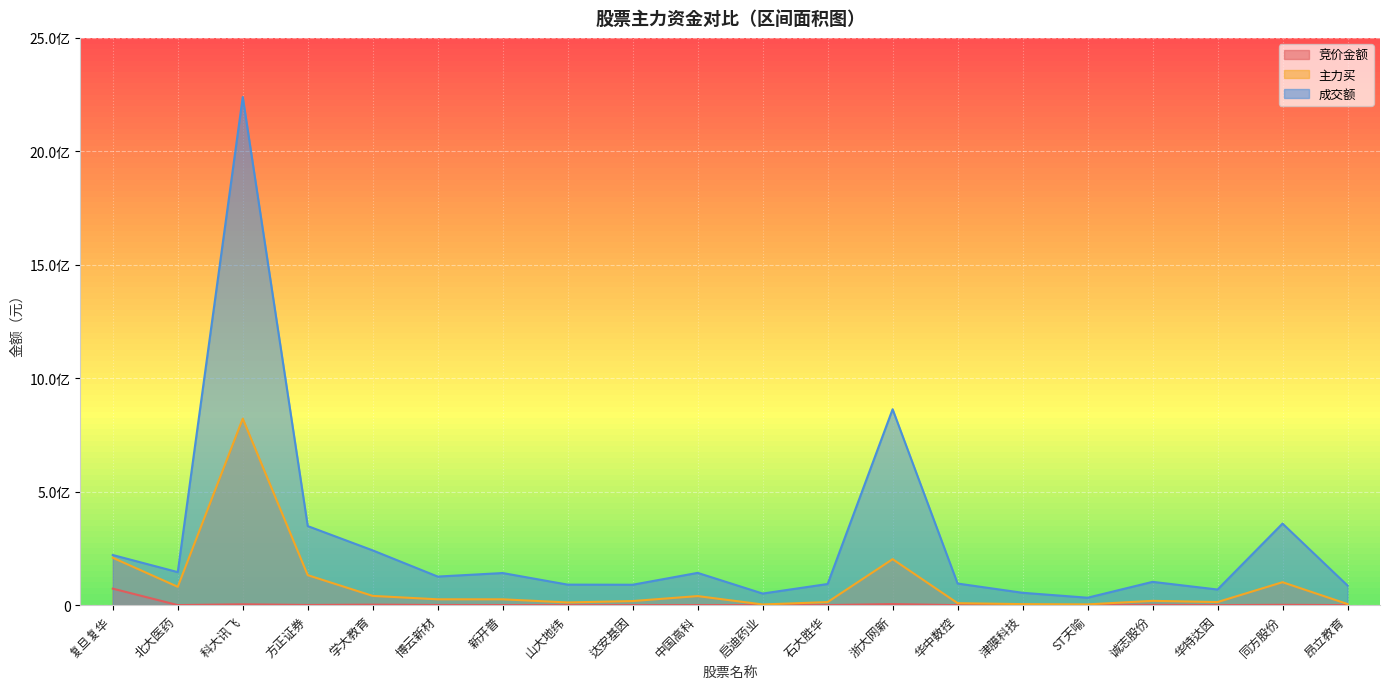

Where does the 竞价金额 series first go above 449558?

复旦复华